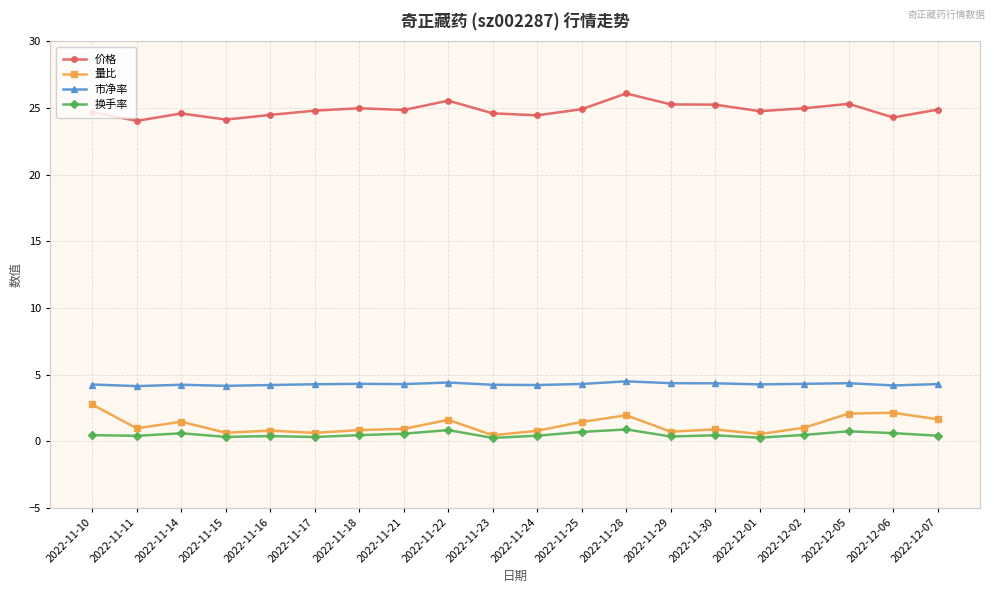

True or false: 价格 and 换手率 cross at least once.

False